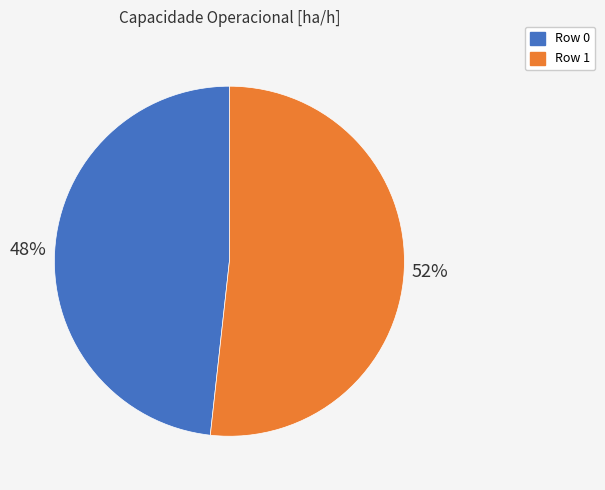

True or false: Row 0 accounts for 36% of the total.

False